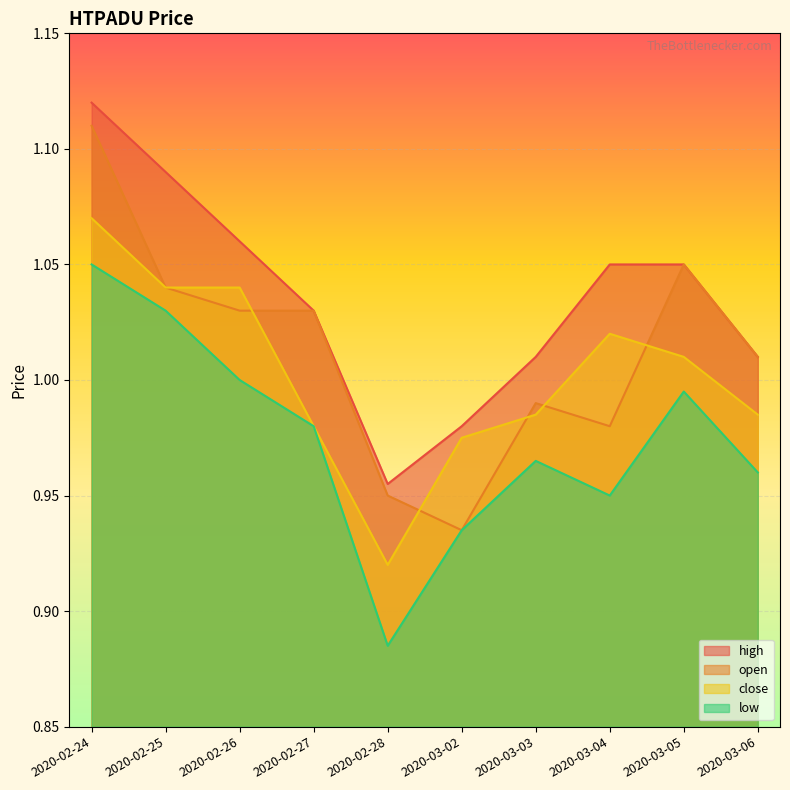

What is the label of the 8th point from the right?

2020-02-26